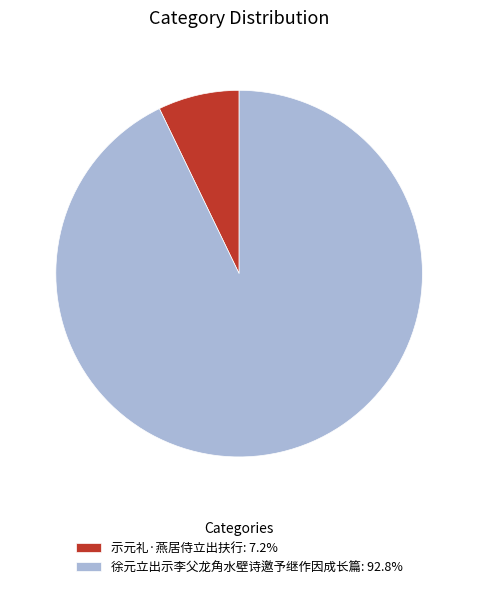

The 示元礼·燕居侍立出扶行 slice represents 18% of the pie. True or false?

False